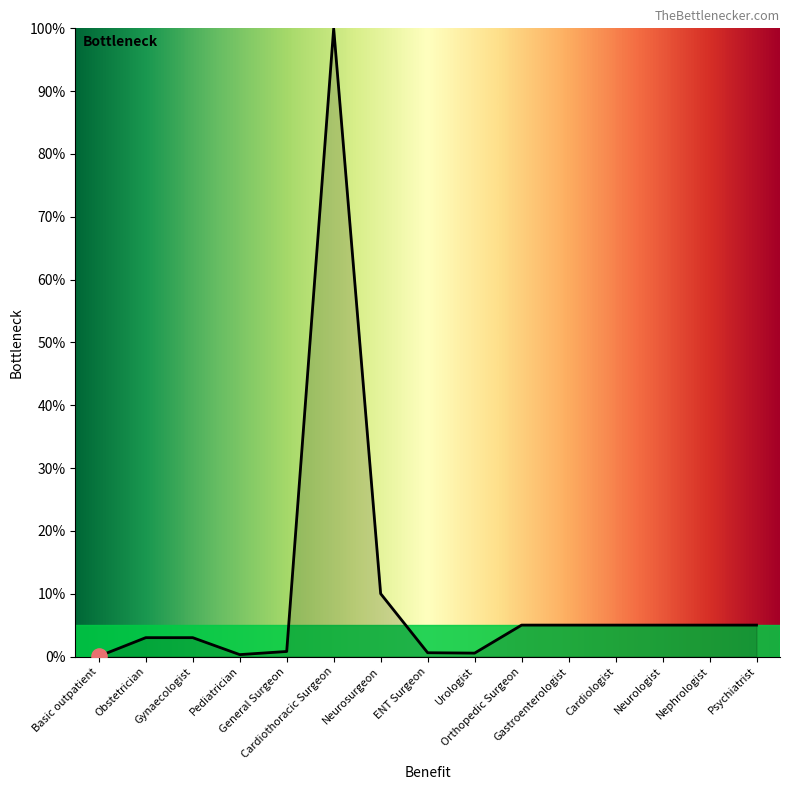

What is the change in value from Cardiothoracic Surgeon to Cardiologist?

-95.0